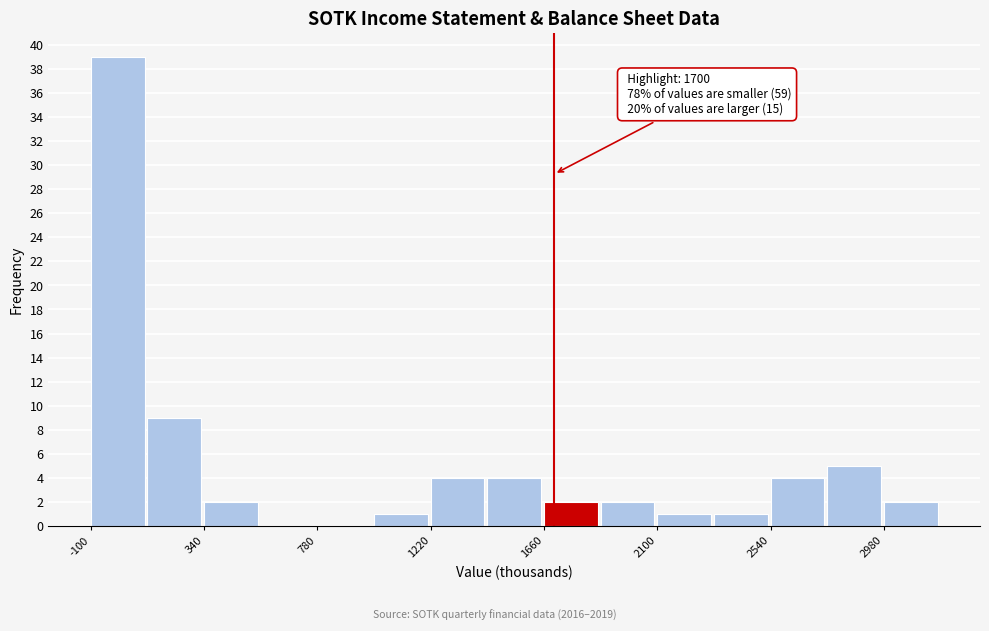

Over which range of the x-axis is the bar tallest?

-100 to 120